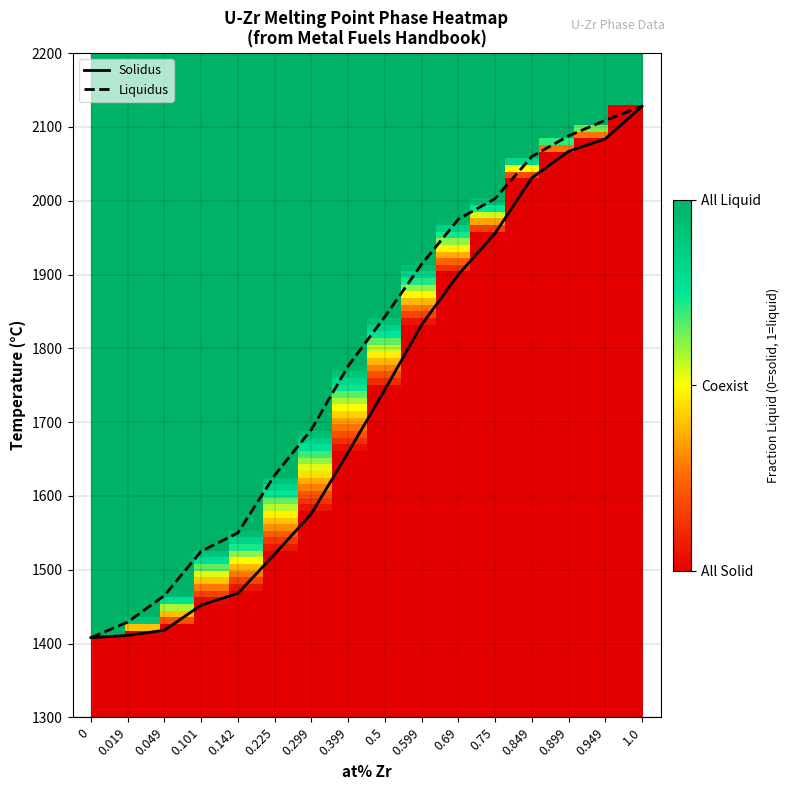

Rank the series at 0.142 from highest to lowest value.

Liquidus, Solidus